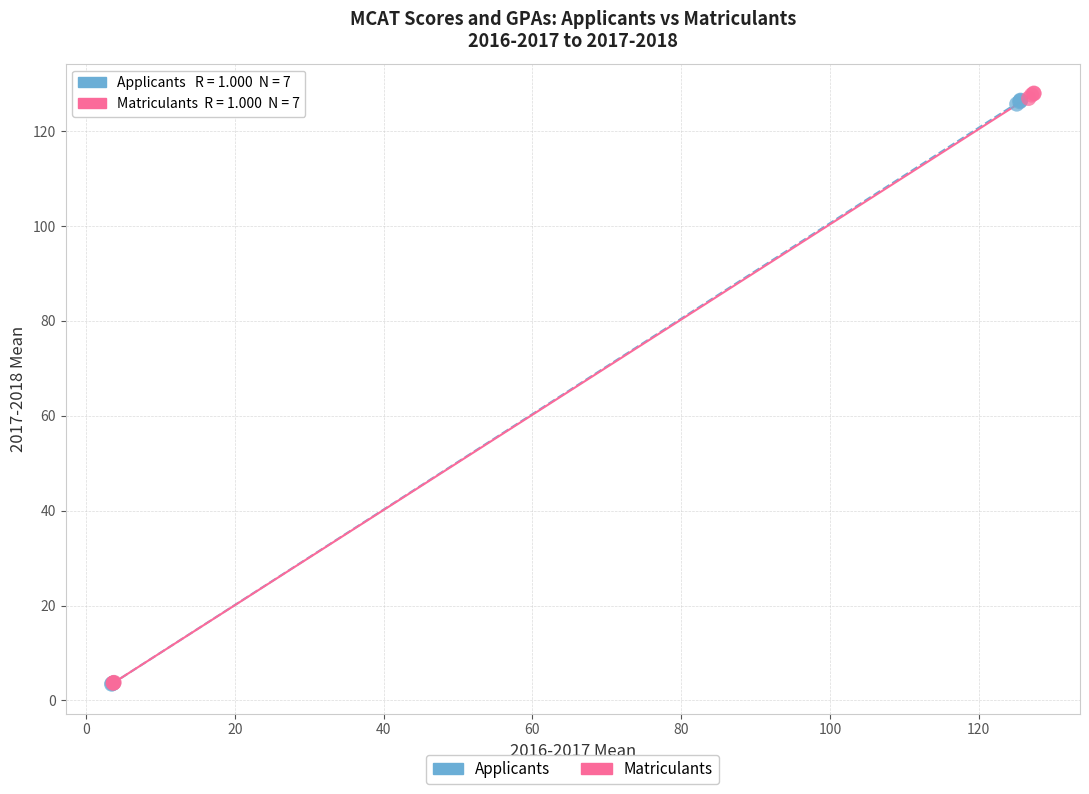

Which series contains the highest Y value?

Matriculants